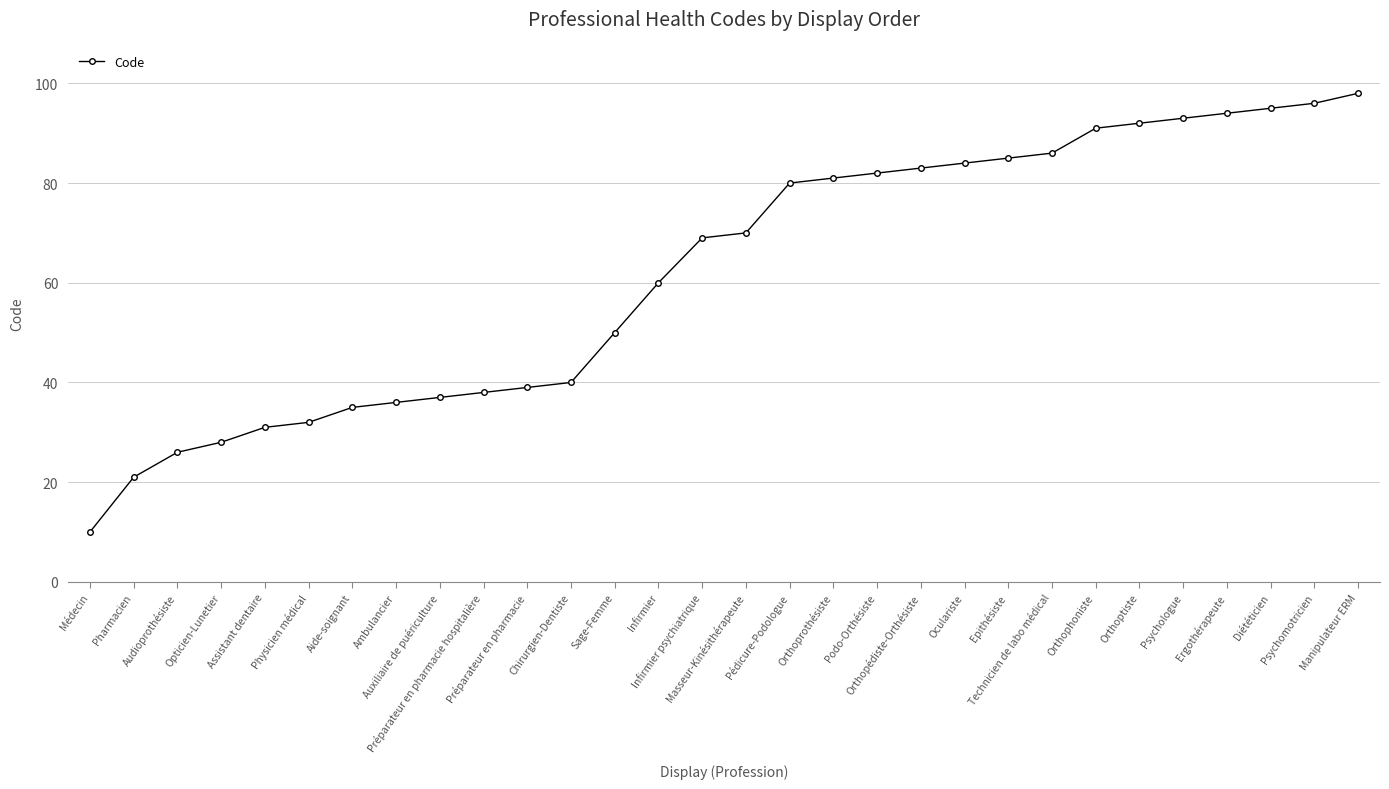

Where is the data nearest to the value 54?

Sage-Femme